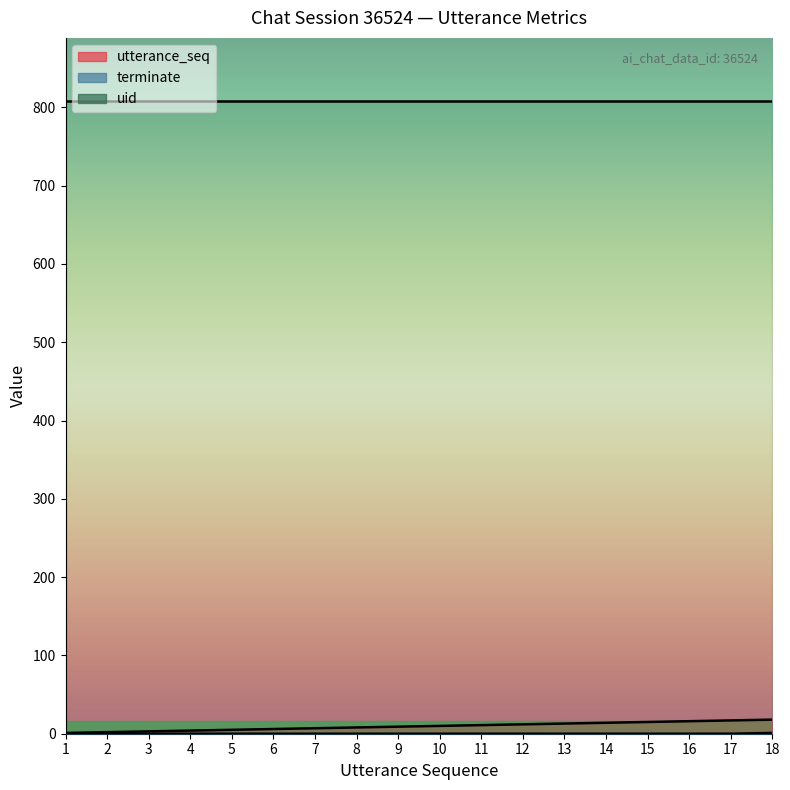

What is the spread (max minus min) of values at 1?

1